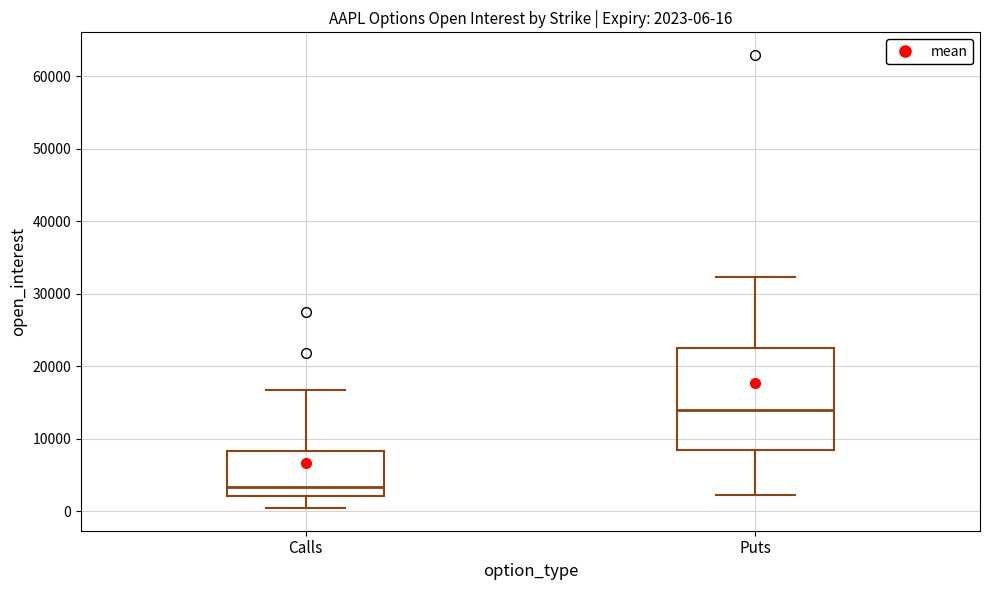

Comparing the boxes themselves (not the whiskers), which one is the tallest?

Puts